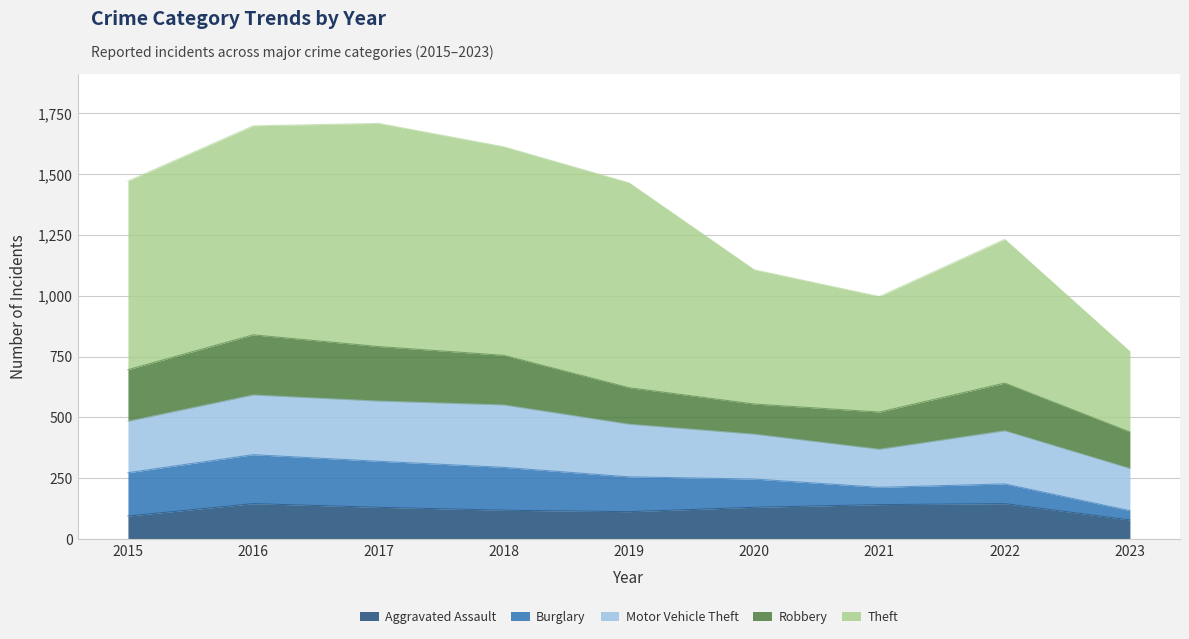

Reading left to right, extract all data points from this chart.

Aggravated Assault: 2015=95	2016=146	2017=131	2018=119	2019=113	2020=131	2021=142	2022=146	2023=79
Burglary: 2015=178	2016=201	2017=189	2018=176	2019=143	2020=116	2021=71	2022=81	2023=38
Motor Vehicle Theft: 2015=211	2016=245	2017=247	2018=256	2019=216	2020=184	2021=156	2022=218	2023=173
Robbery: 2015=212	2016=247	2017=224	2018=204	2019=150	2020=124	2021=153	2022=196	2023=150
Theft: 2015=774	2016=858	2017=916	2018=856	2019=841	2020=551	2021=474	2022=590	2023=330